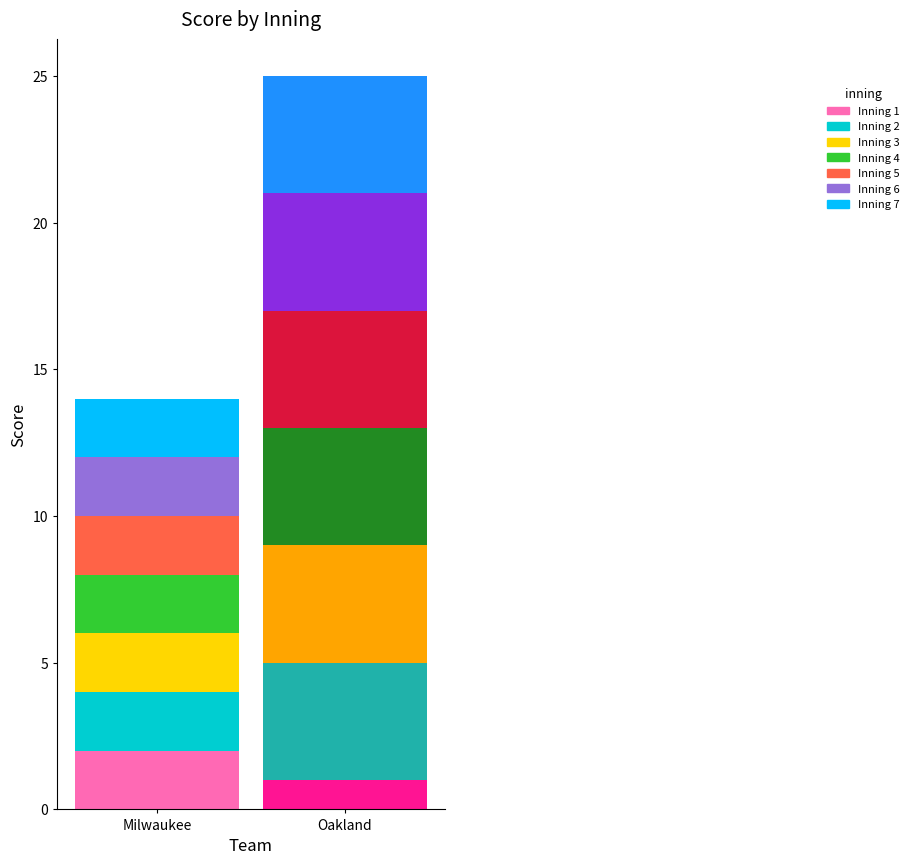

Which category has the highest value in the Milwaukee series?

1